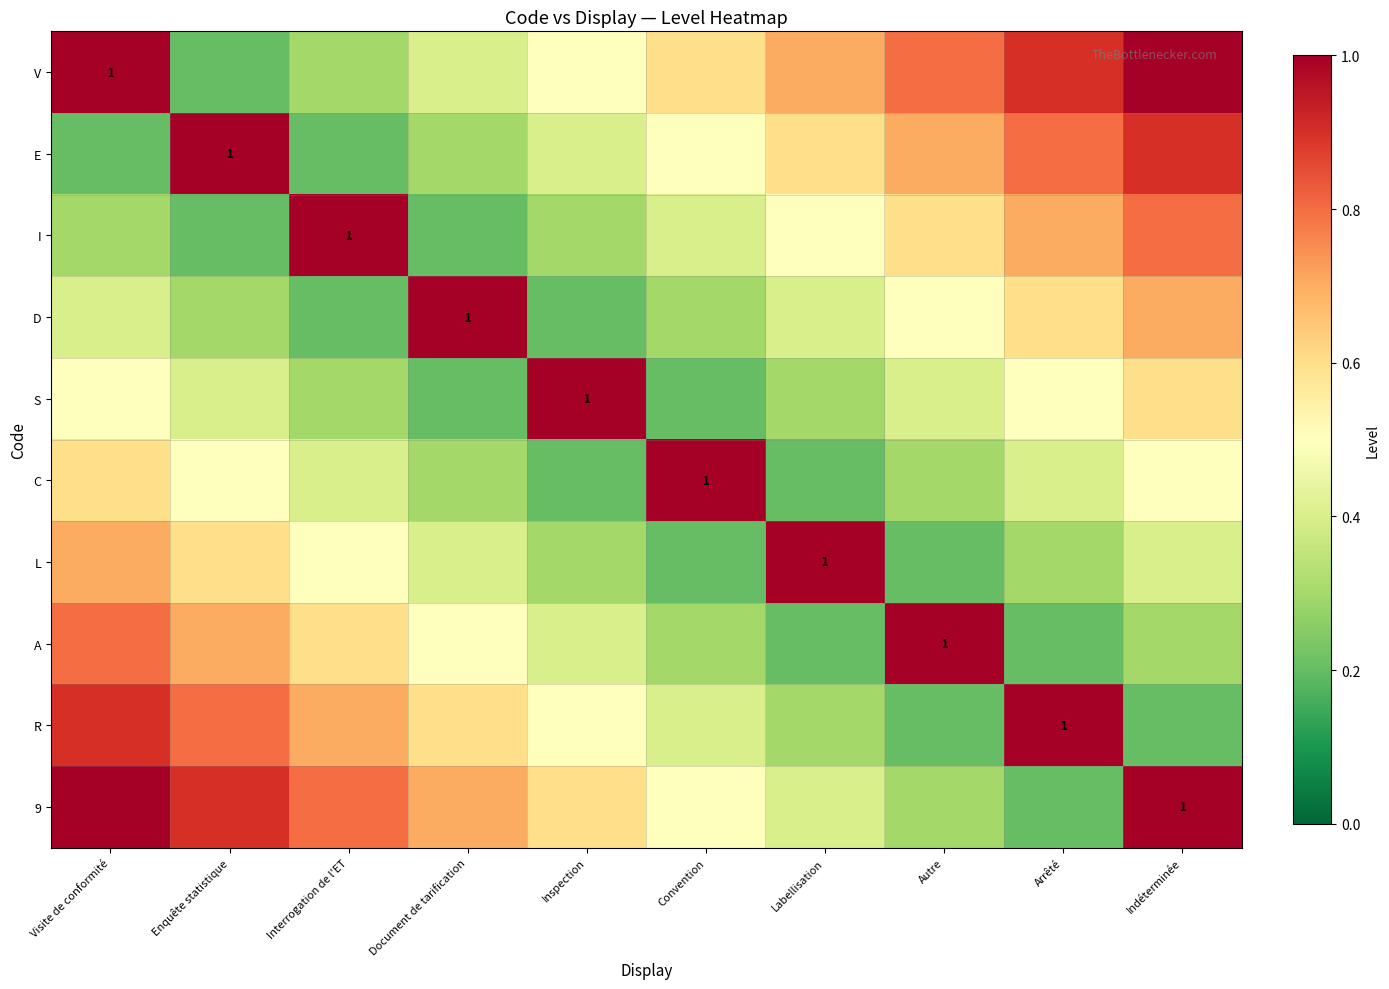

The value of V at Visite de conformité is 1.0. True or false?

True